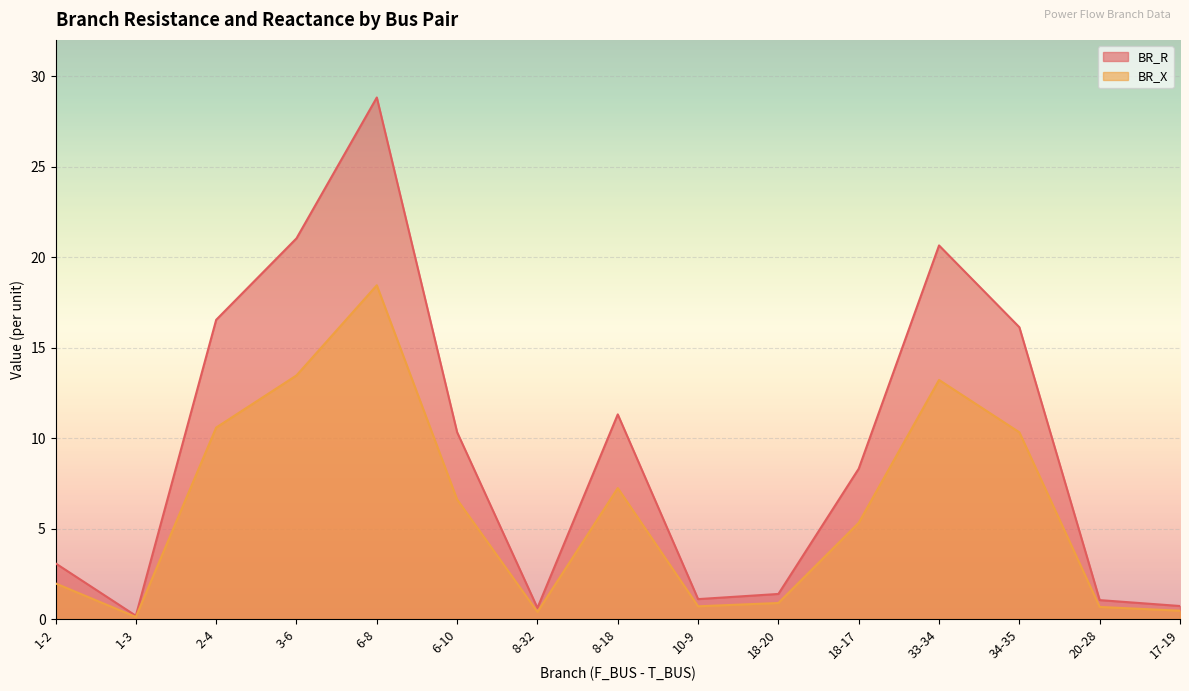

True or false: BR_R has a value of 28.8 at 6-8.

True